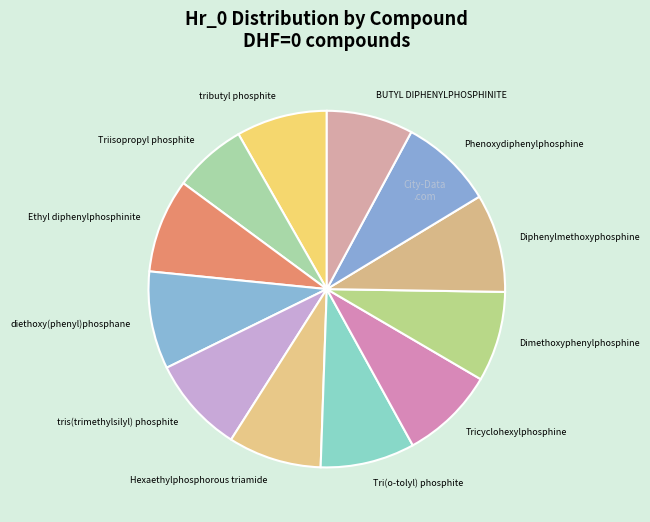

Does any single category account for the majority?

No